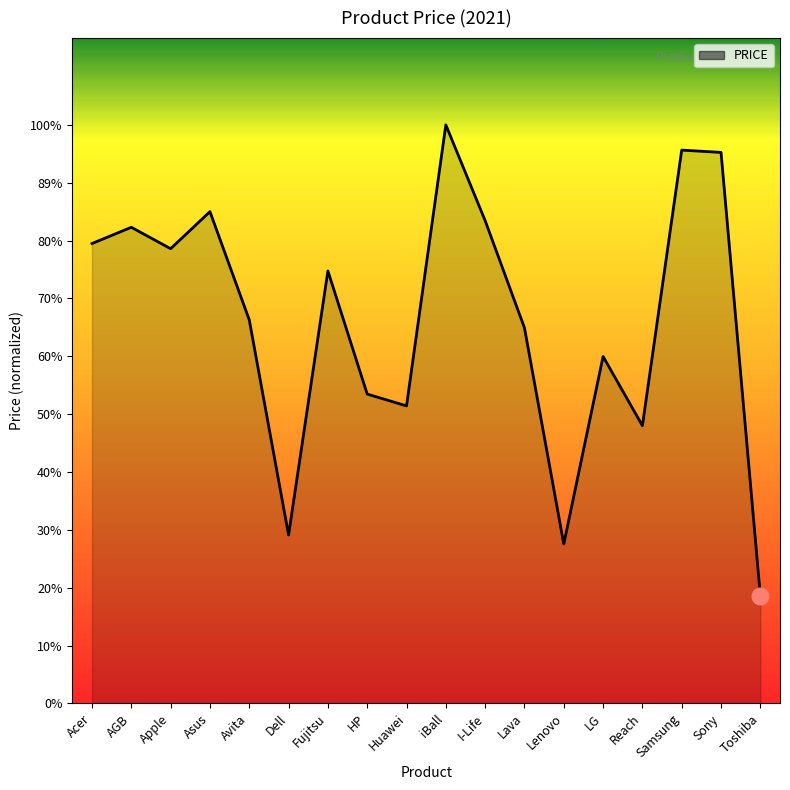

How many lines are shown in the chart?

1